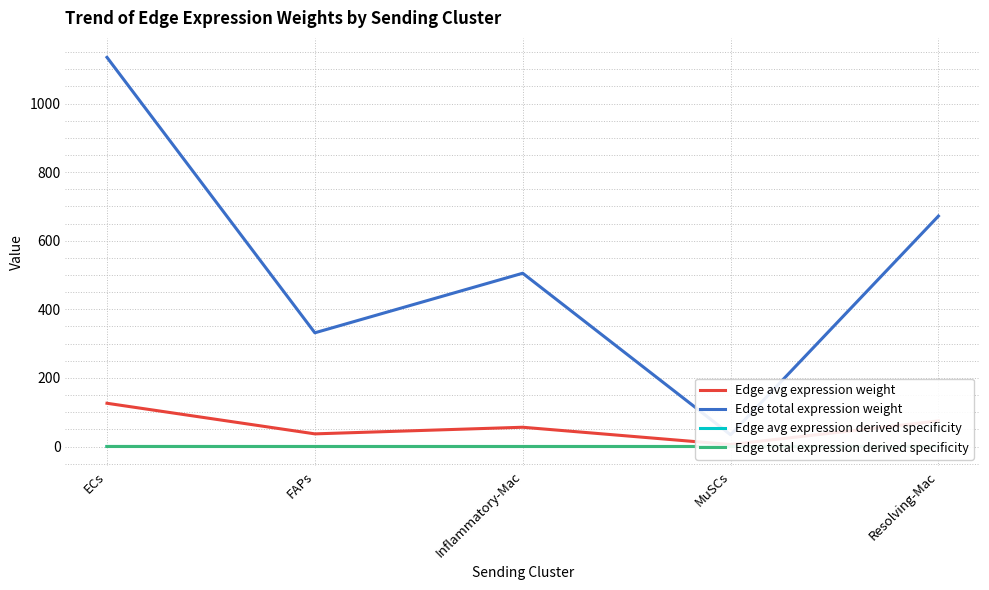

What are all the series names shown in the legend?

Edge avg expression weight, Edge total expression weight, Edge avg expression derived specificity, Edge total expression derived specificity